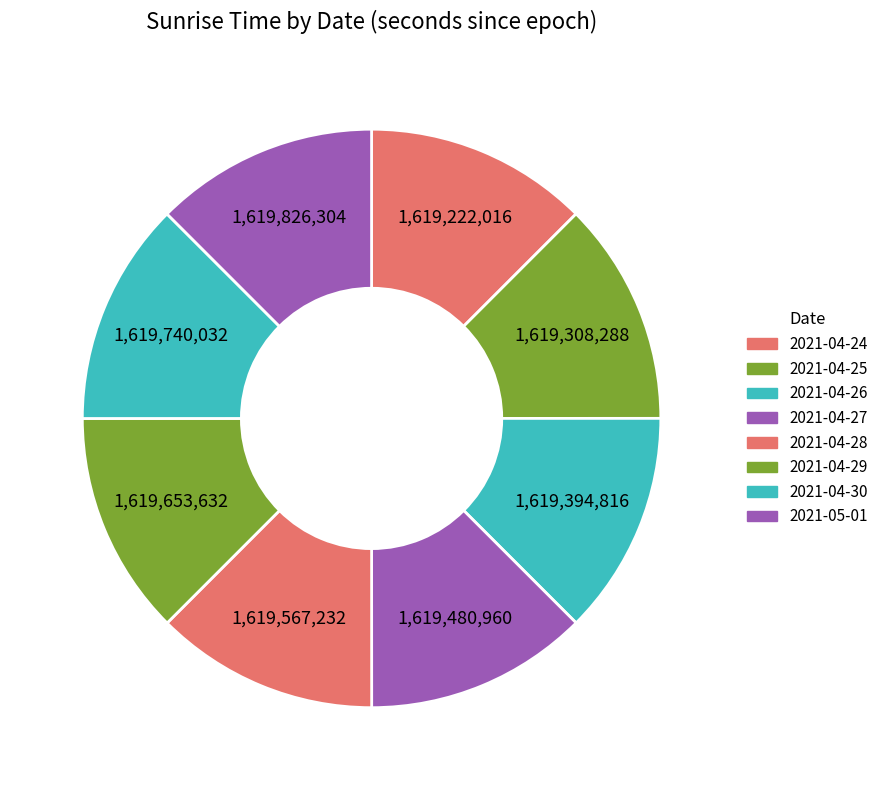

Does 2021-04-25 account for over 50% of the chart?

No